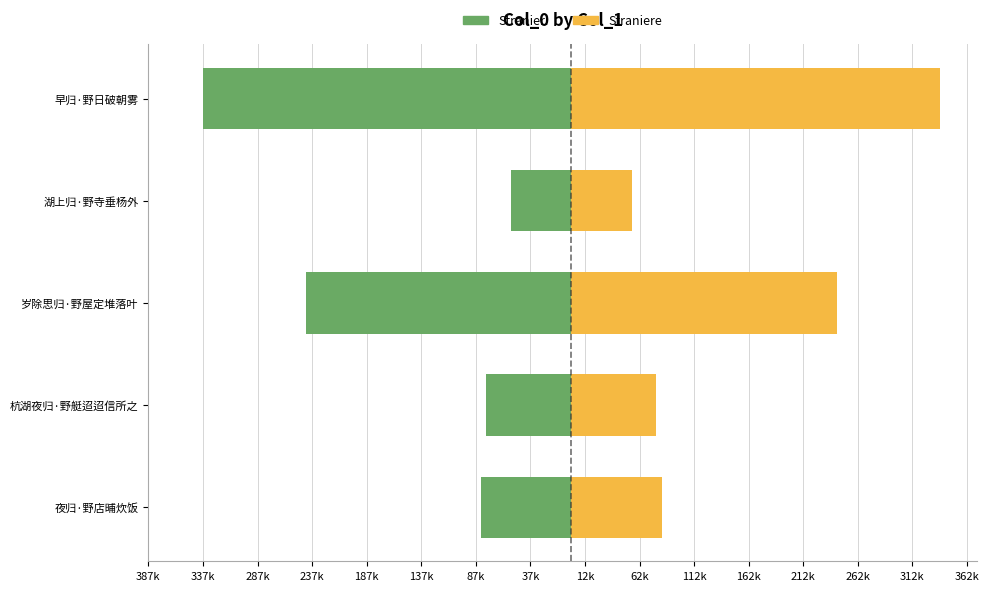

The value of Stranieri at 湖上归·野寺垂杨外 is -93558. True or false?

False